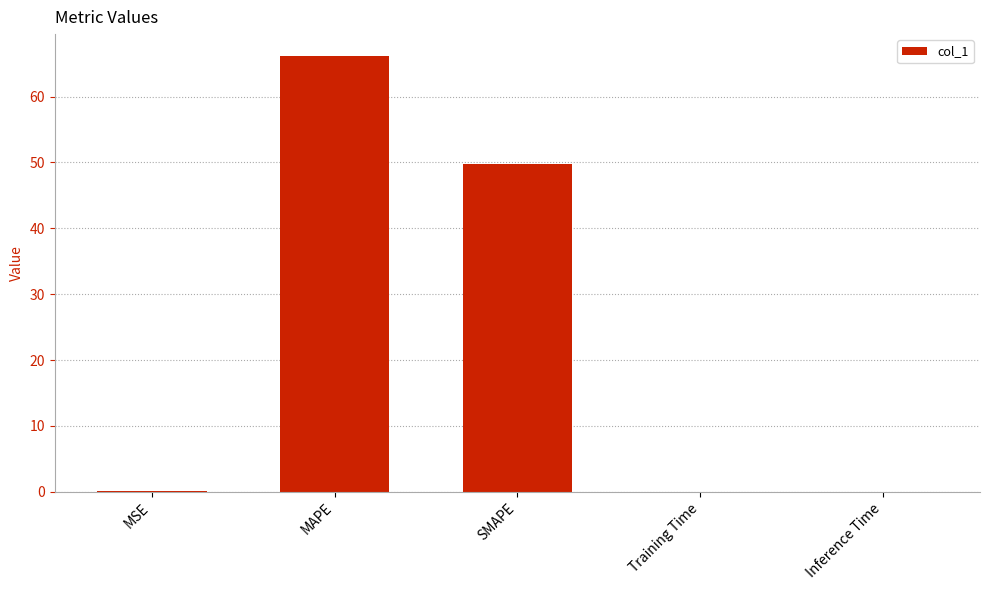

At which label is the value closest to 33?

SMAPE